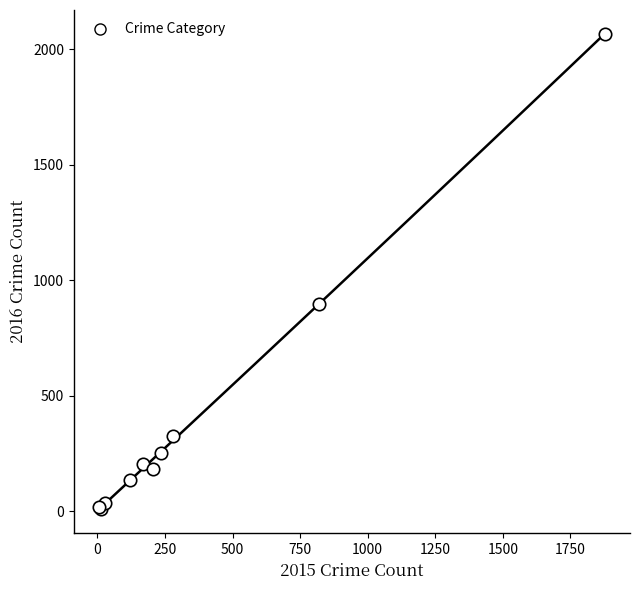

What Y value in the scatter plot is closest to 1037?

897